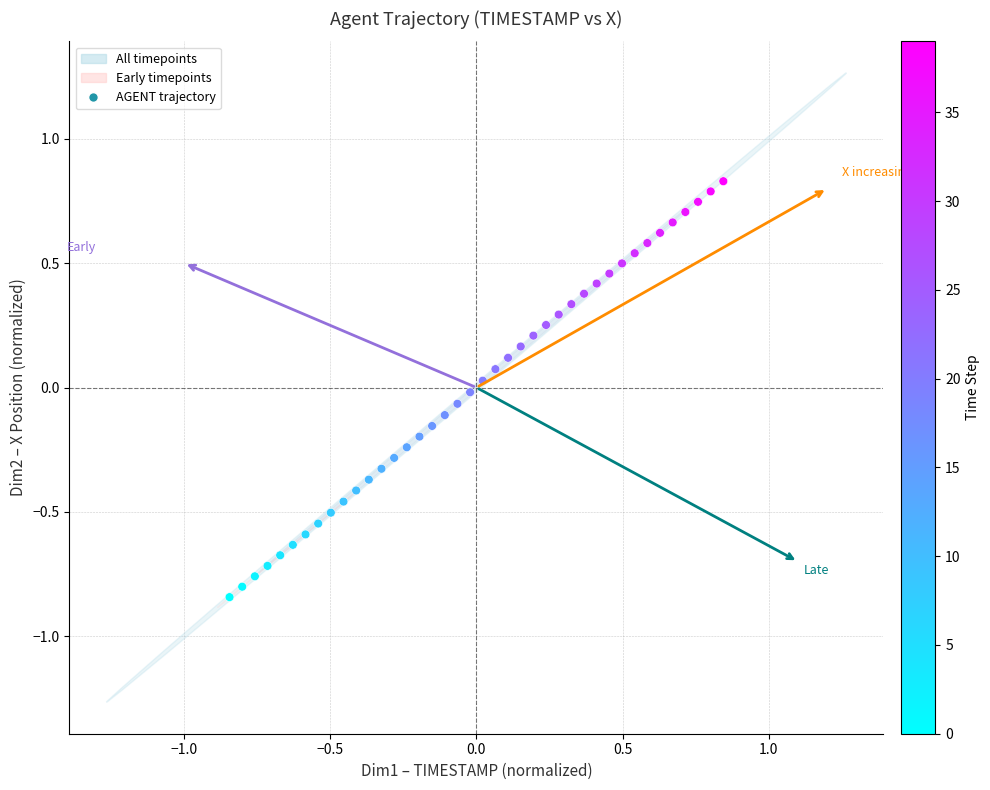

What is the range of Y values (max minus min)?

1.7